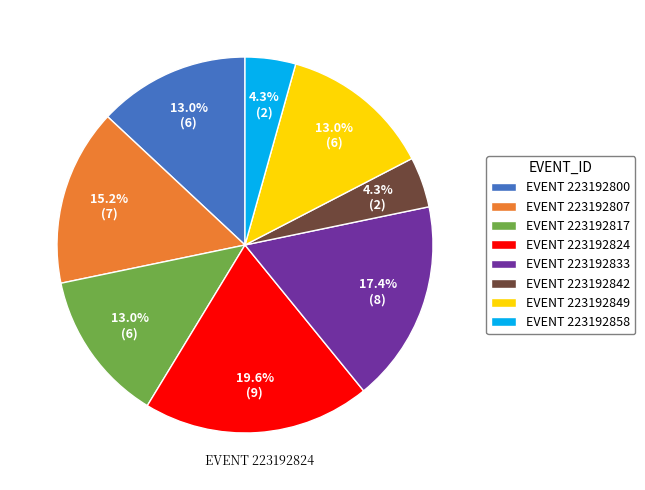

What is the ratio of the value at EVENT 223192842 to the value at EVENT 223192817?

0.3